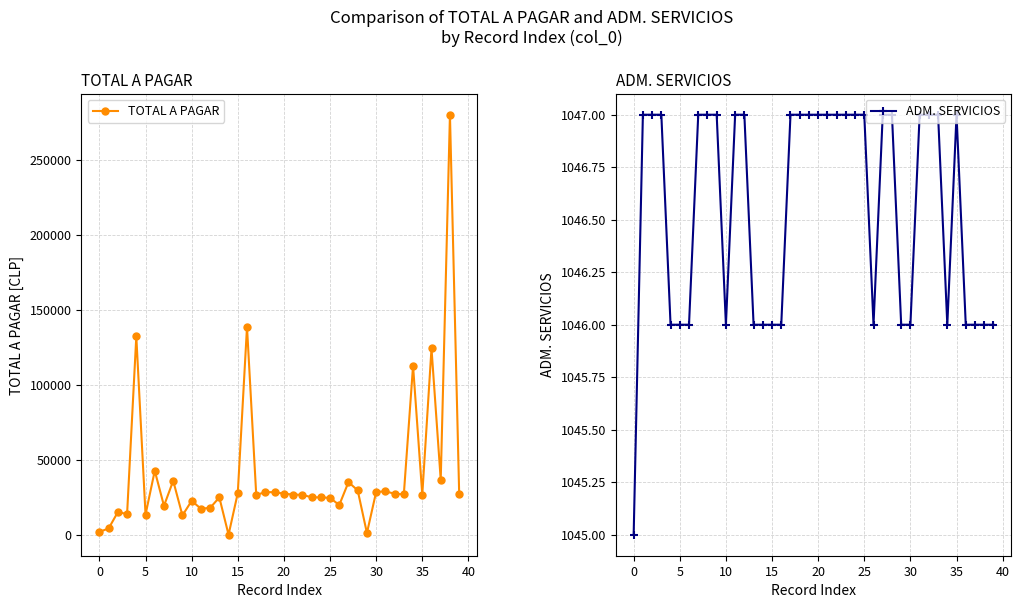

In TOTAL A PAGAR, how many points are higher than both neighbors (excluding endpoints)?

12